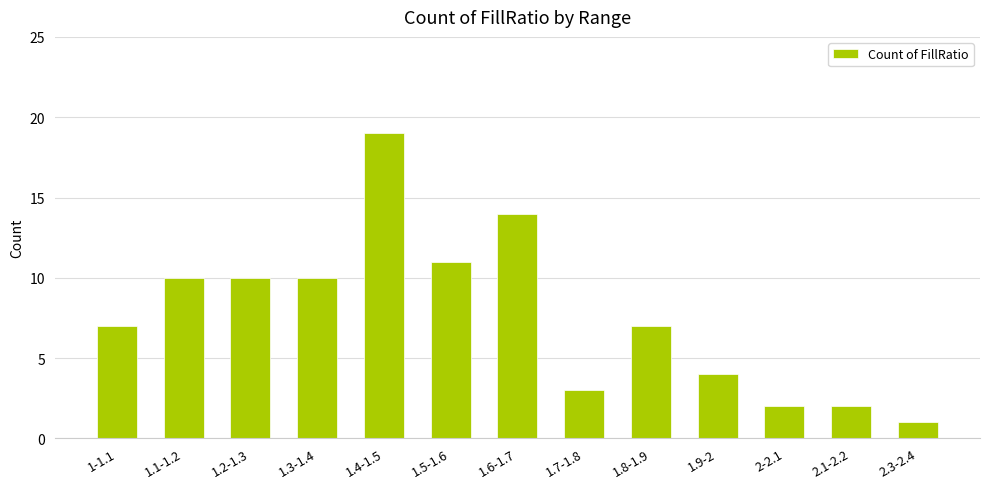

What is the label of the 7th bar from the left?

1.6-1.7